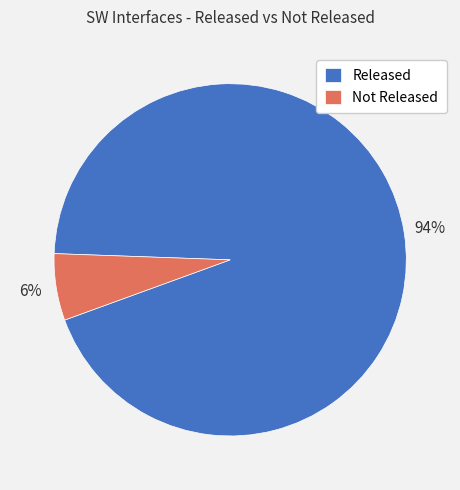

What is the majority slice?

Released